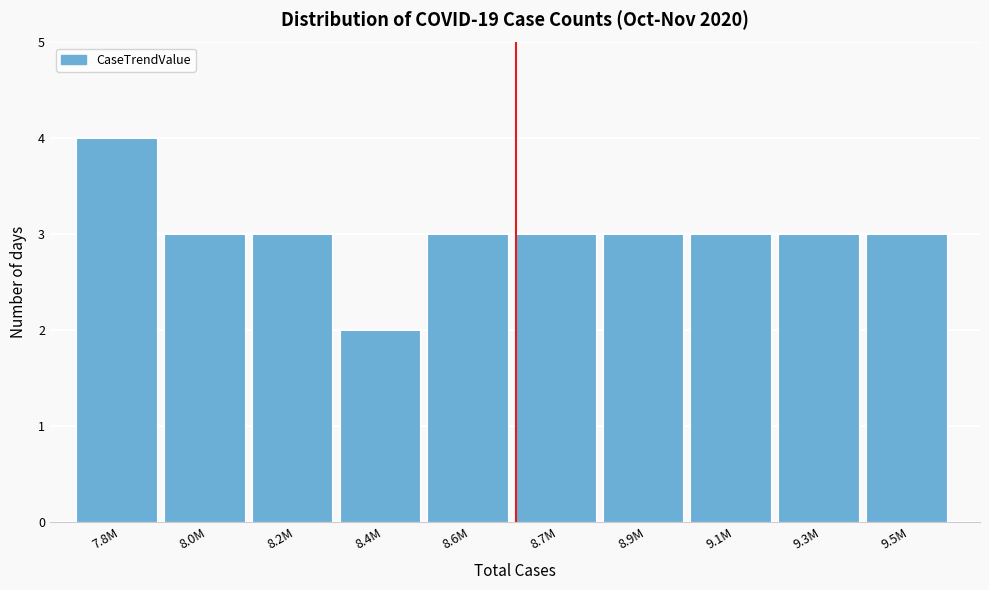

Reading left to right, extract all data points from this chart.

4	3	3	2	3	3	3	3	3	3